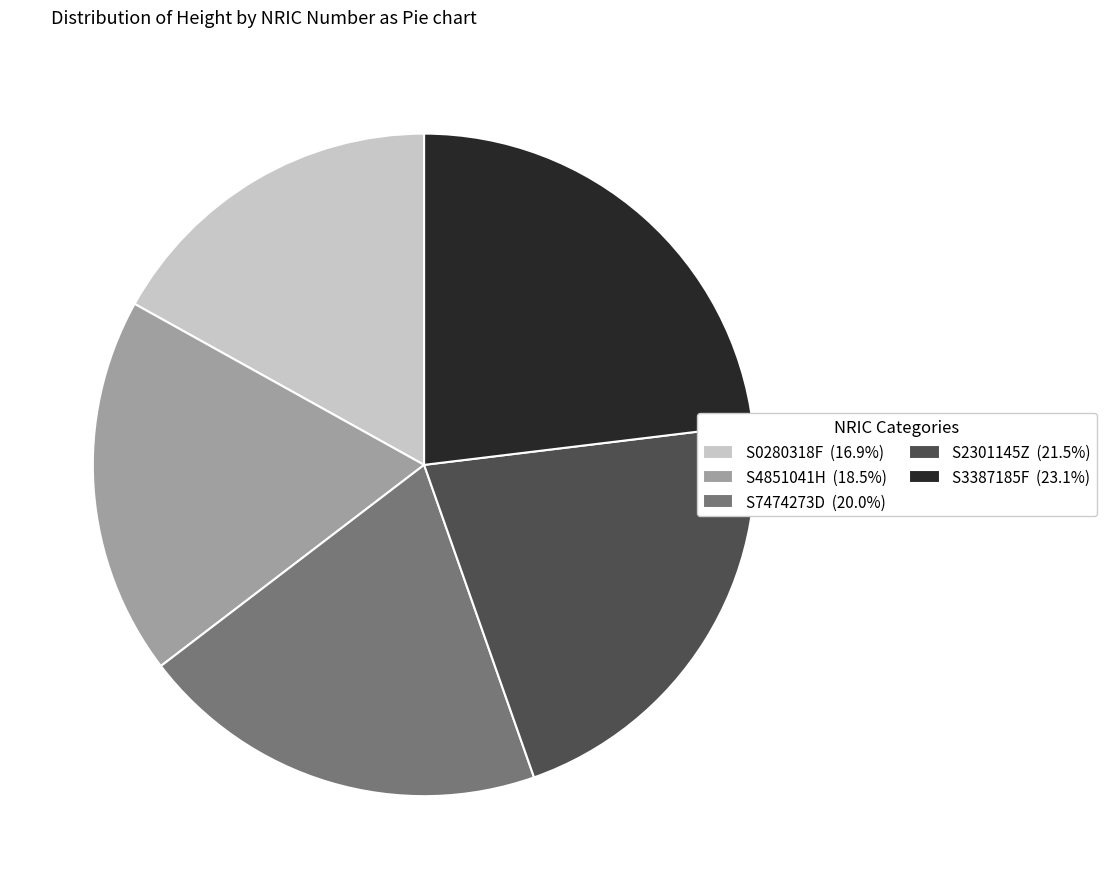

Rank the categories by value from lowest to highest.

S0280318F, S4851041H, S7474273D, S2301145Z, S3387185F